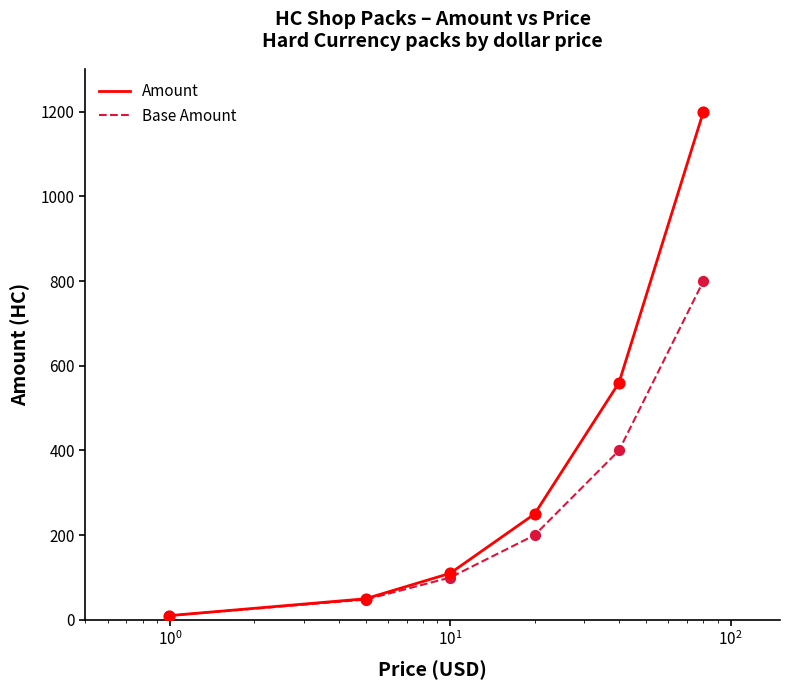

Which series has the largest total across all categories?

Amount